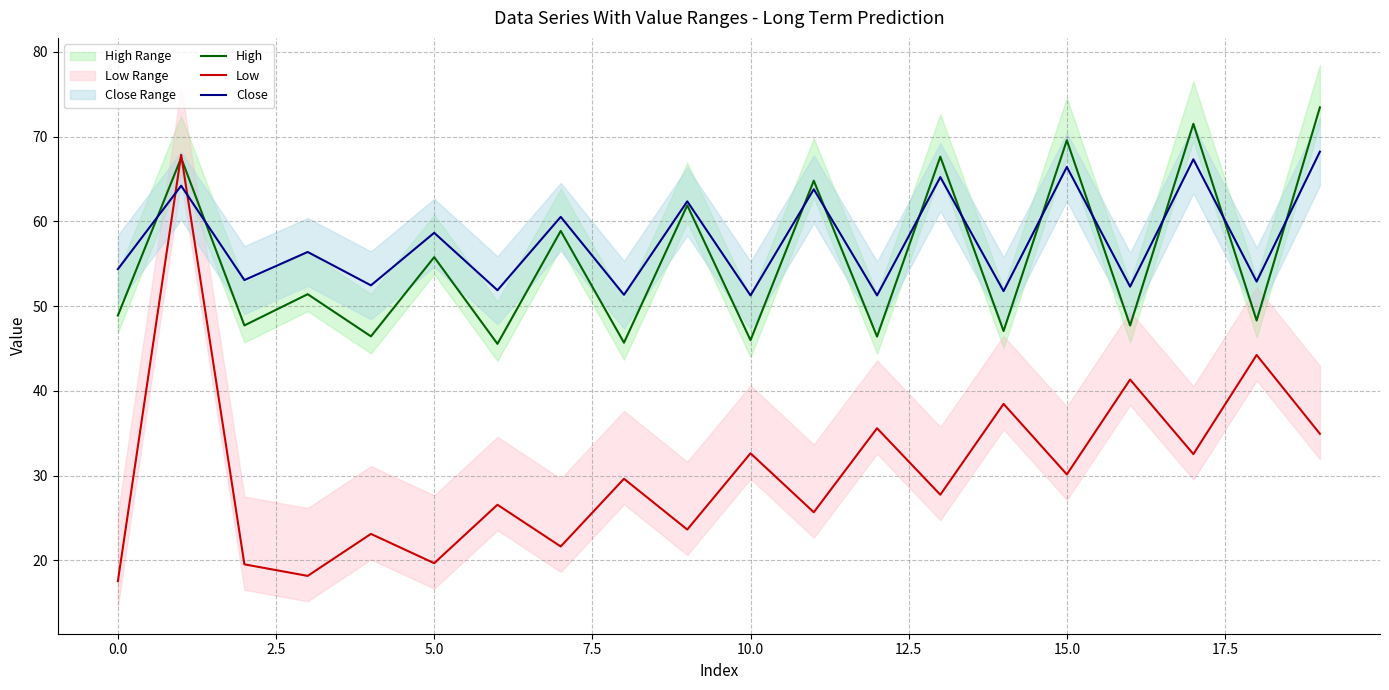

True or false: Low and Close intersect in this chart.

True